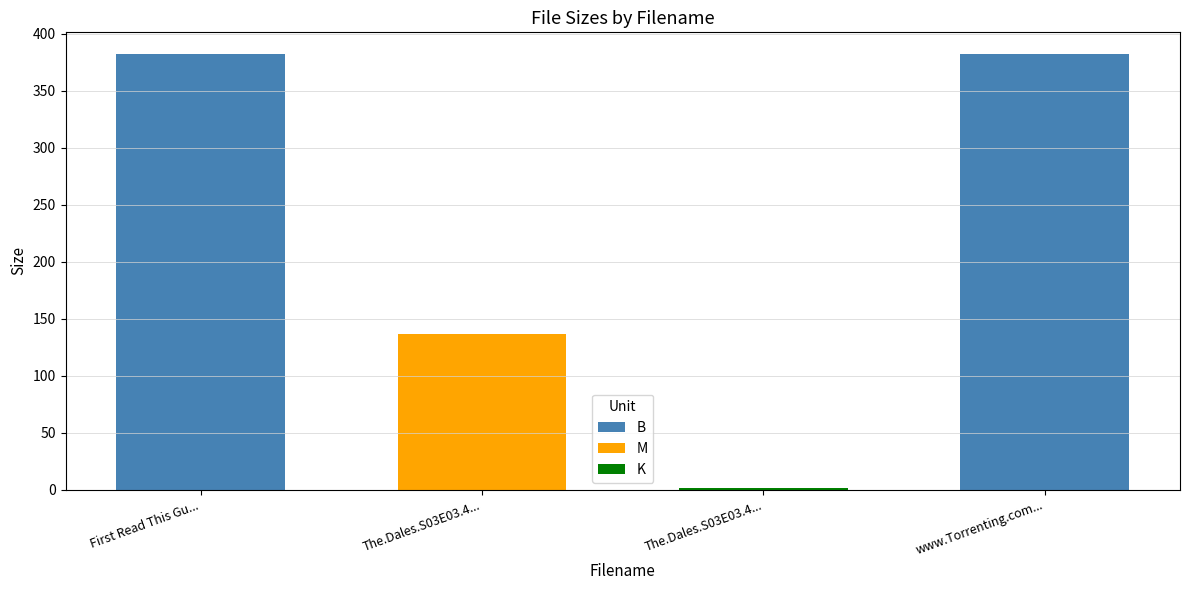

What is the ratio of the value at The.Dales.S03E03.480p.HDTV.x264-mSD.mkv to the value at The.Dales.S03E03.480p.HDTV.x264-mSD.nfo?

124.8